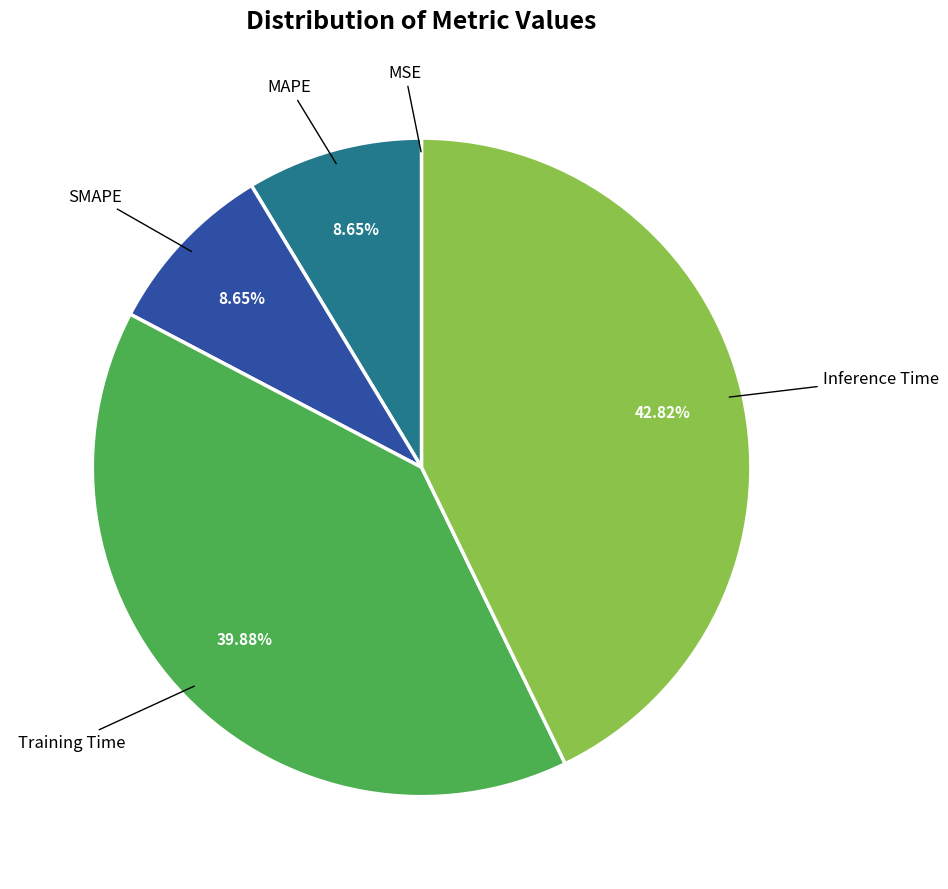

Which slice is the largest?

Inference Time